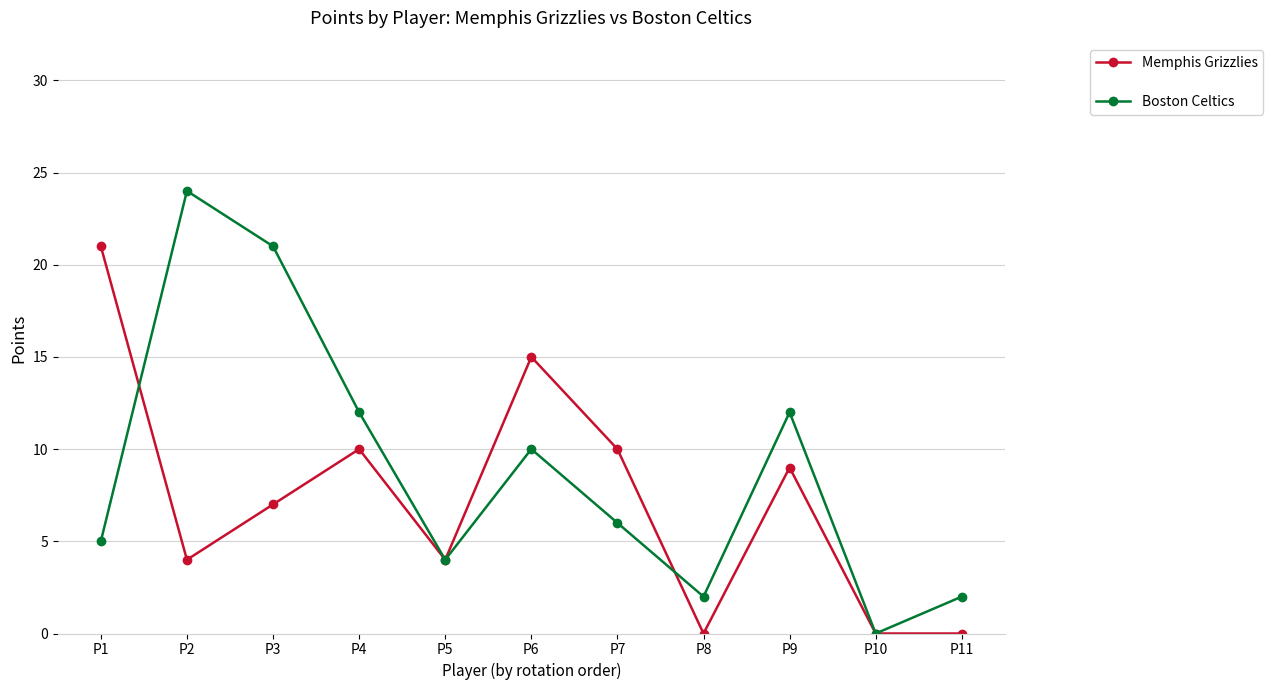

True or false: Memphis Grizzlies has a value of 4 at P2.

True